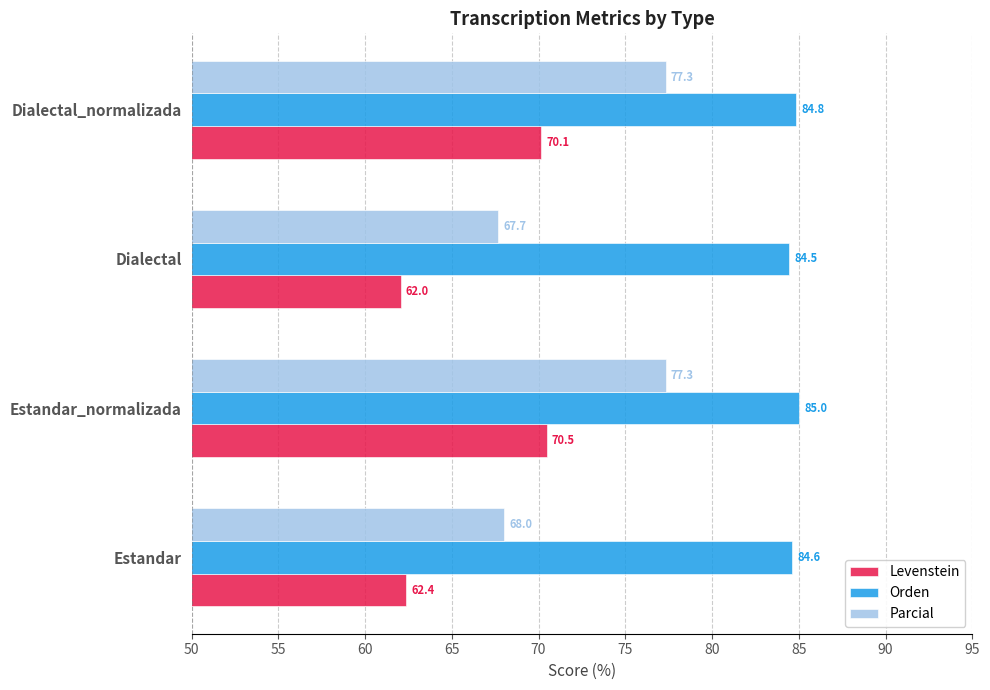

At which category is the sum across all series the highest?

Estandar_normalizada